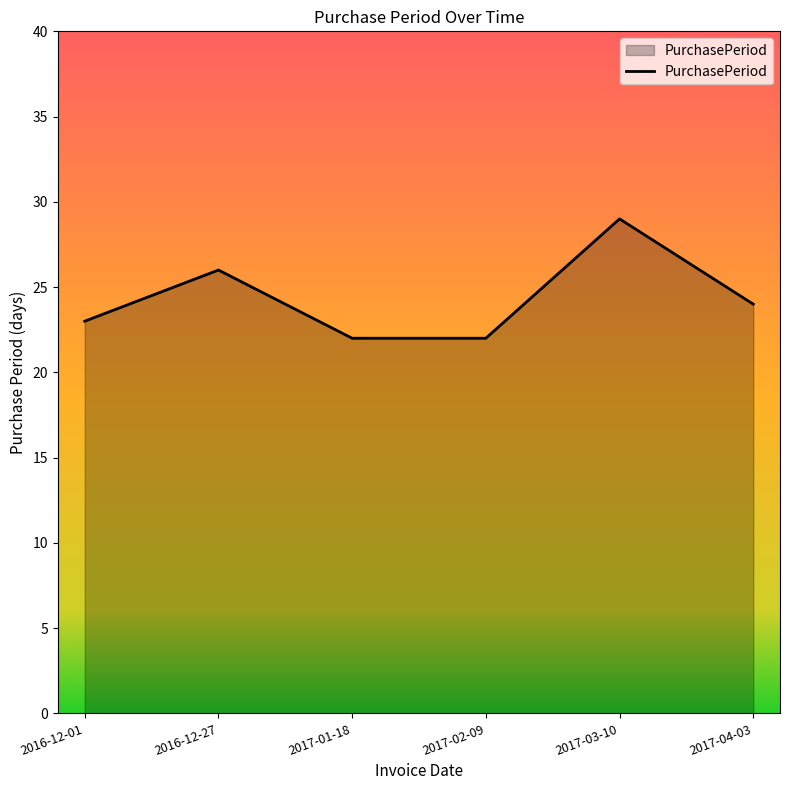

Reading left to right, what are all the values shown in this chart?

2016-12-01=23	2016-12-27=26	2017-01-18=22	2017-02-09=22	2017-03-10=29	2017-04-03=24